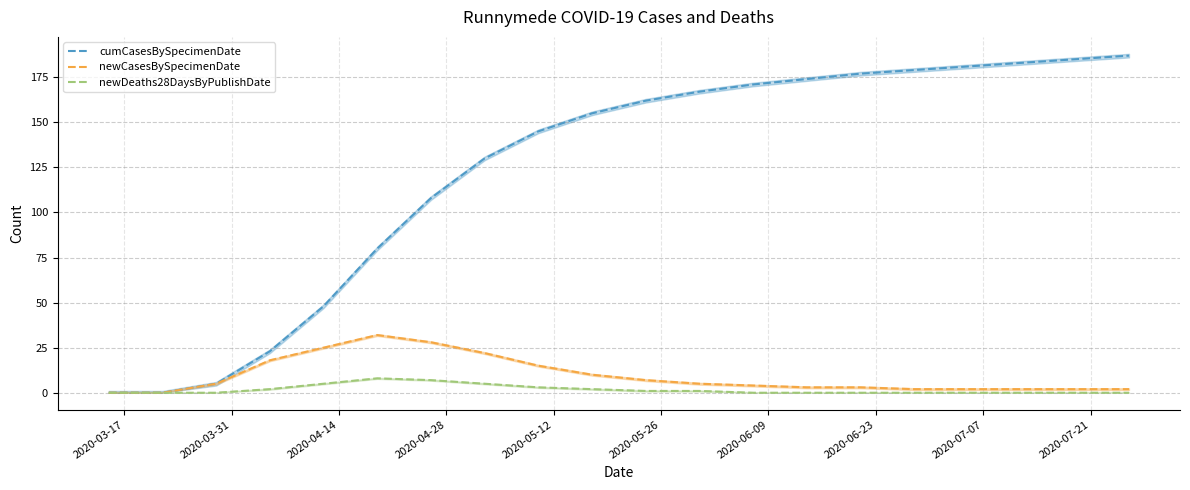

What is the highest value of the cumCasesBySpecimenDate series?

187